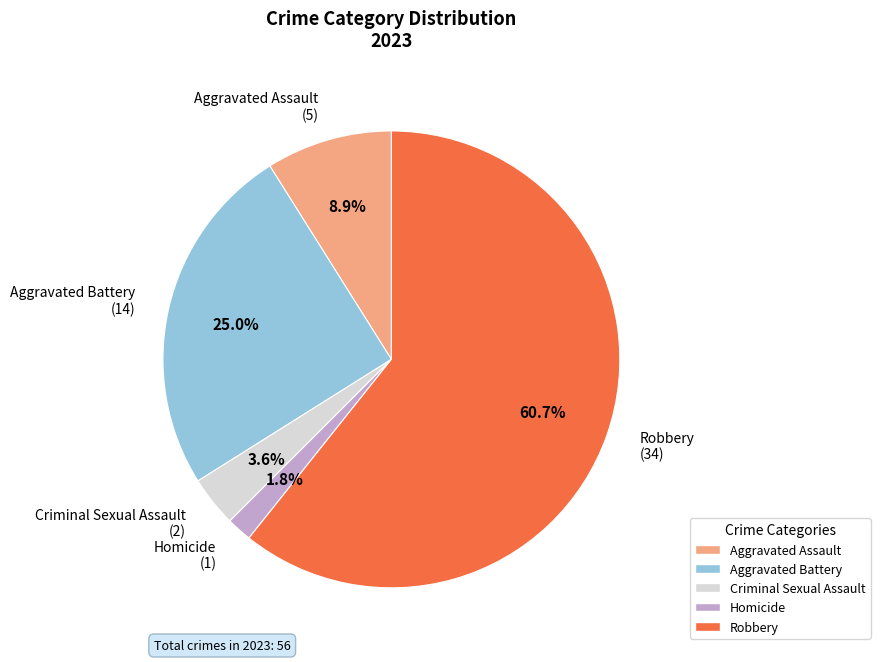

What is the smallest slice in the pie chart?

Homicide